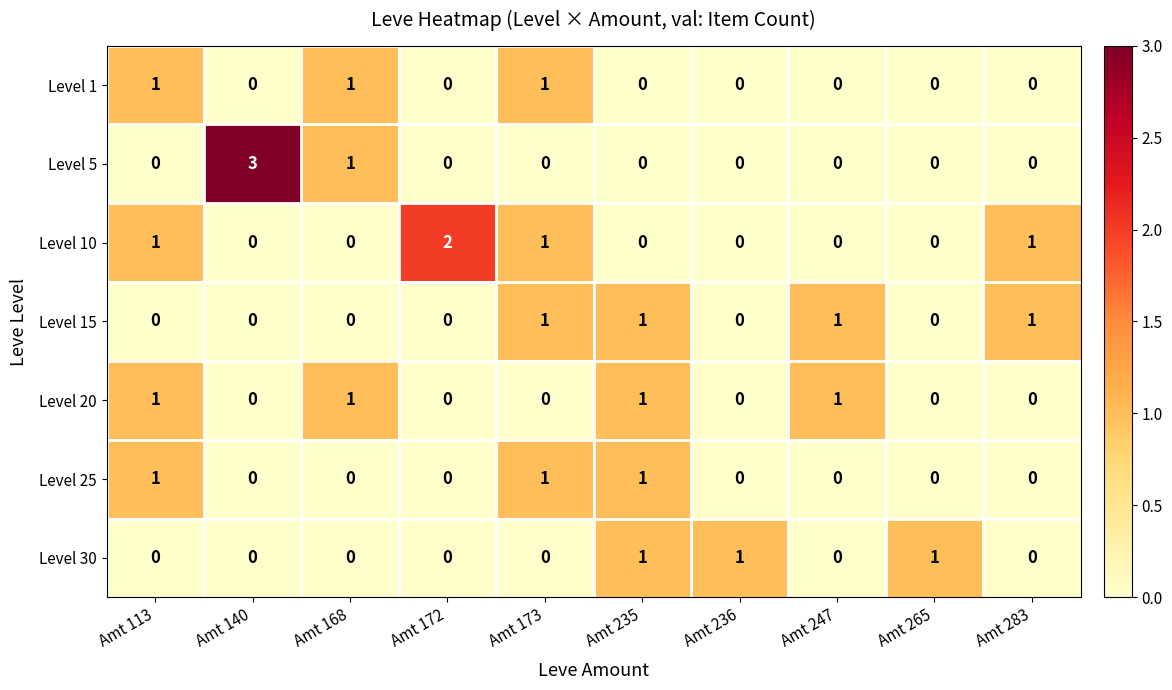

How many data points does each series have?

10